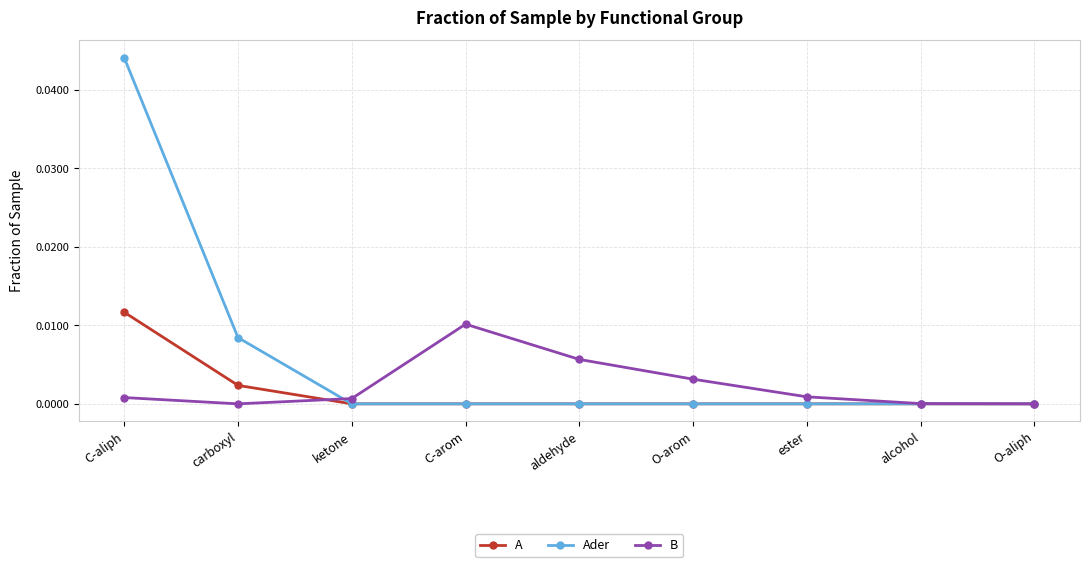

Where do B and A first cross each other?

carboxyl and ketone